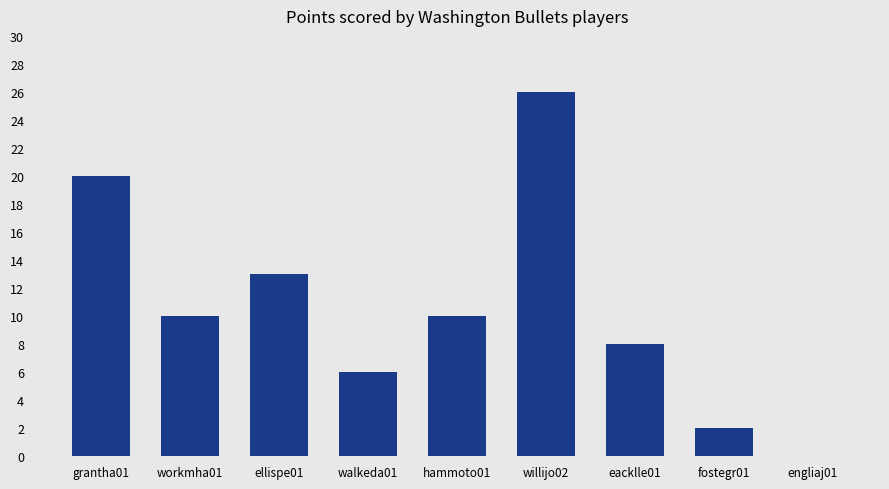

The value at workmha01 is 15. True or false?

False